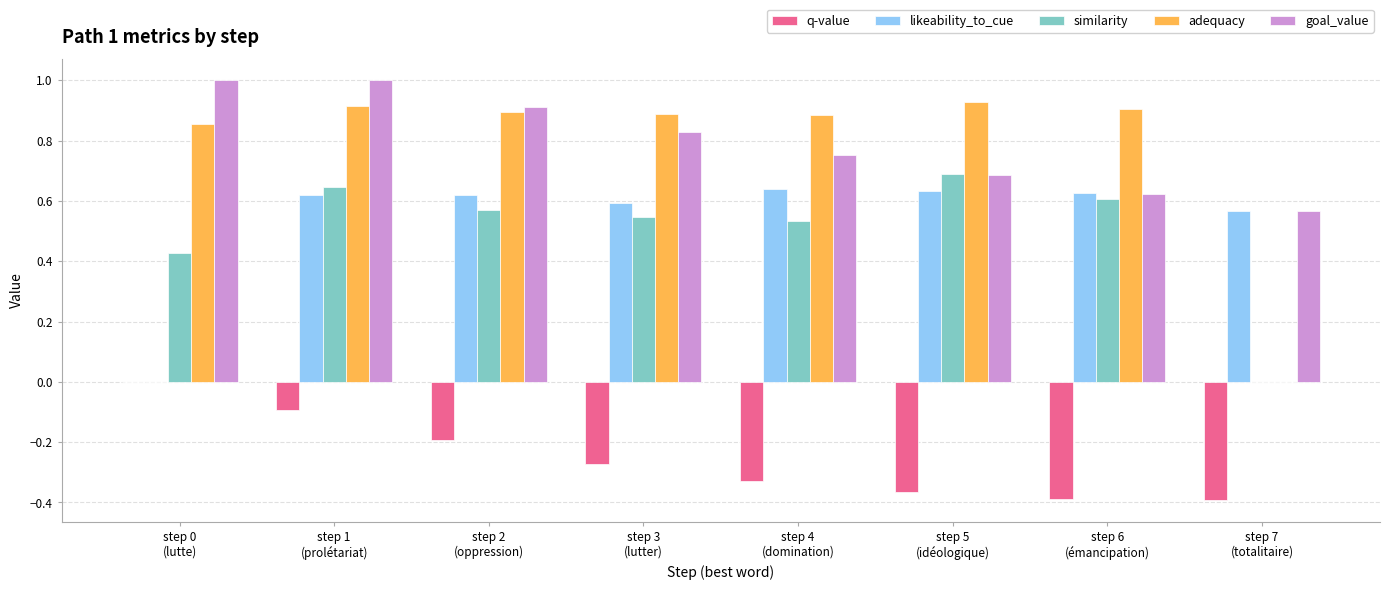

What is the sum of all goal_value values?

6.4